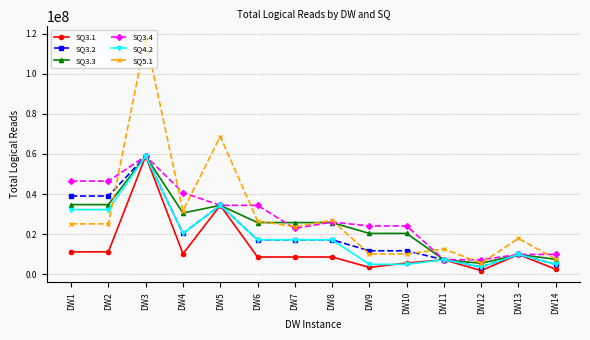

What is the difference between the highest and lowest values at DW13?

8006144